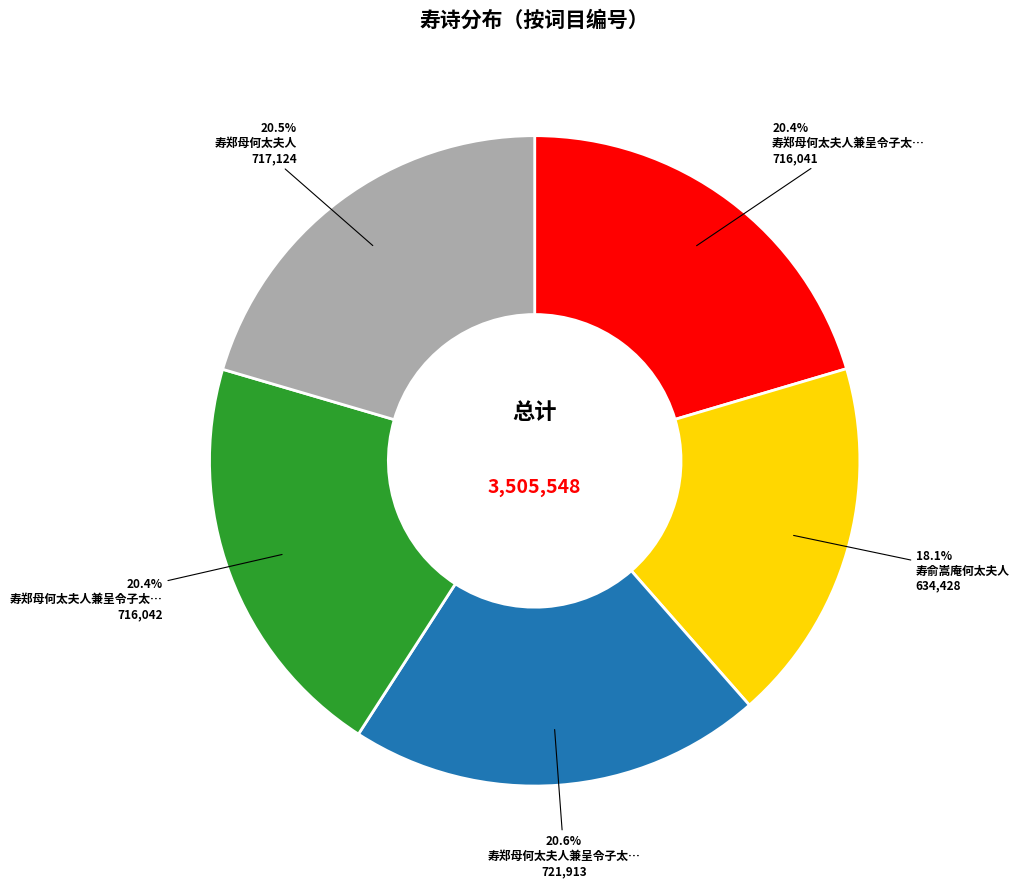

Is there any slice that represents more than half of the pie?

No